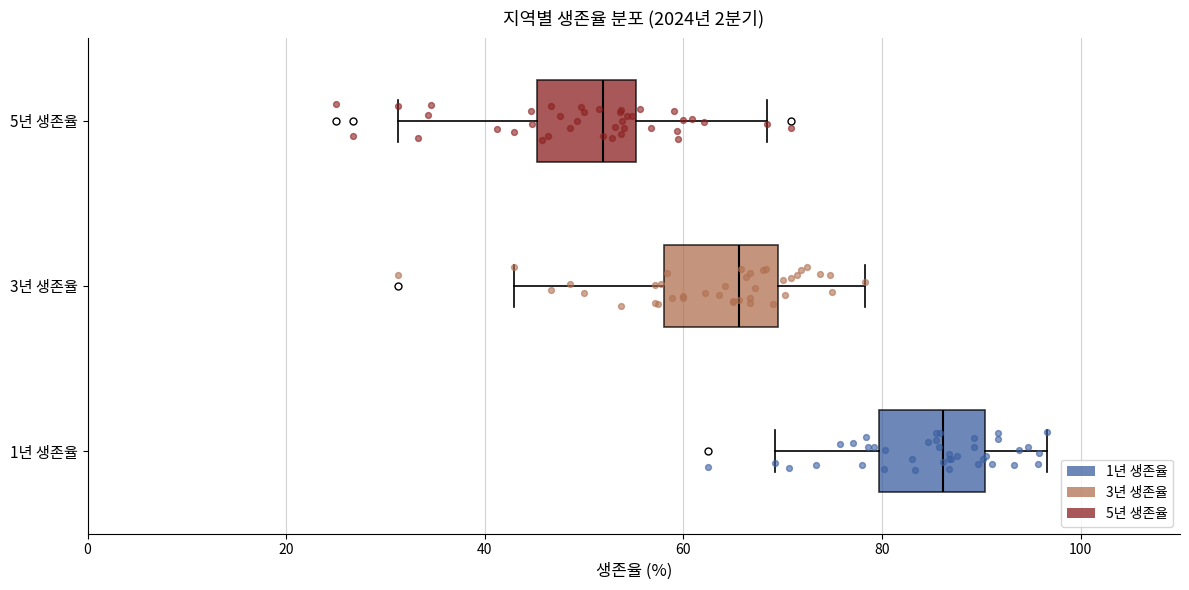

Reading bottom to top, transcribe this box plot: for each box, give where its median line is, the range the box spans, and where its two whiskers end, as read against the x-axis. The values are not printed on the chart, so give them approximately, as read against the axis.

1년 생존율: median 86, box 80 to 90, whiskers 70 to 96
3년 생존율: median 66, box 58 to 70, whiskers 42 to 78
5년 생존율: median 52, box 46 to 56, whiskers 32 to 68